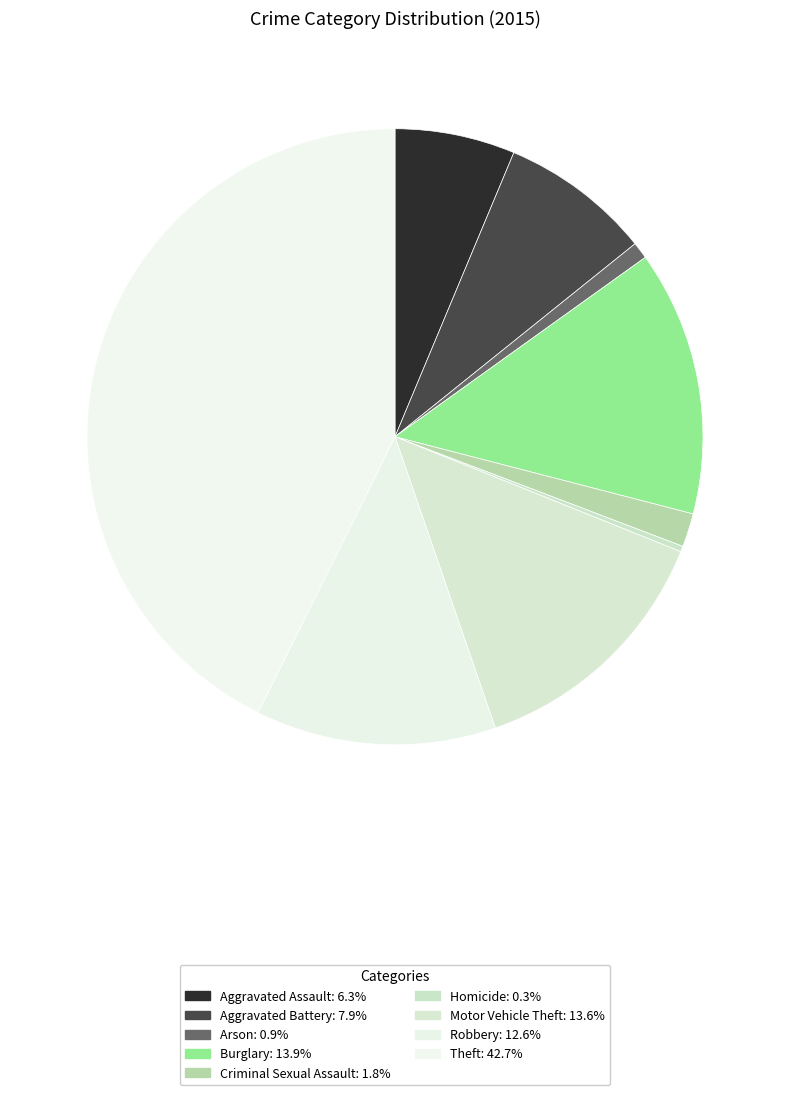

Is there a majority slice in this chart?

No